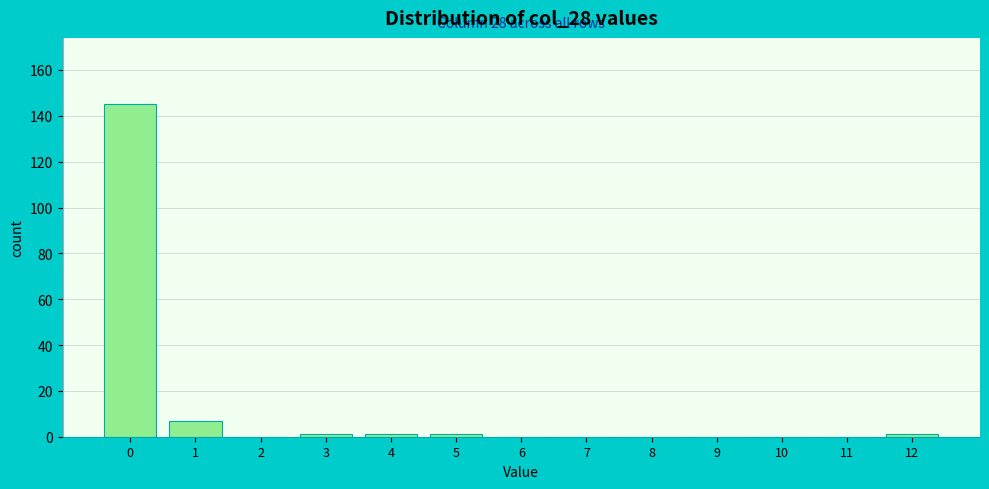

Reading left to right, what are all the values shown in this chart?

0=145	1=7	2=0	3=1	4=1	5=1	6=0	7=0	8=0	9=0	10=0	11=0	12=1